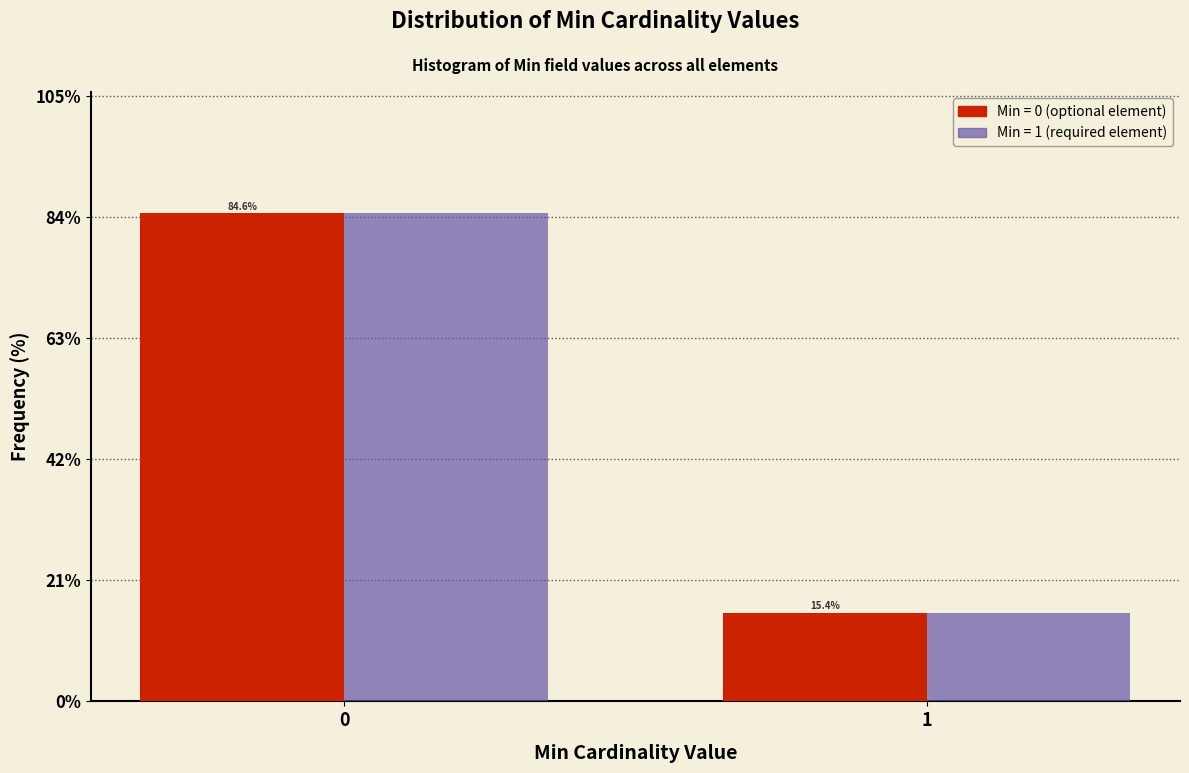

What is the smallest value displayed?

15.4